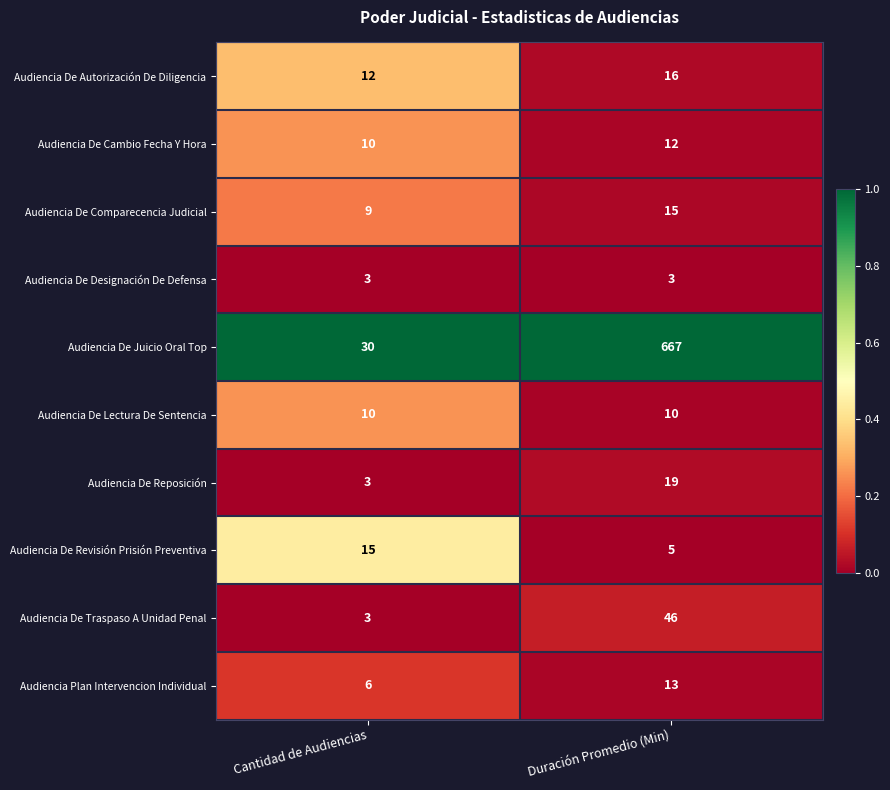

The Audiencia De Autorización De Diligencia series shows 17 at Cantidad de Audiencias. True or false?

False